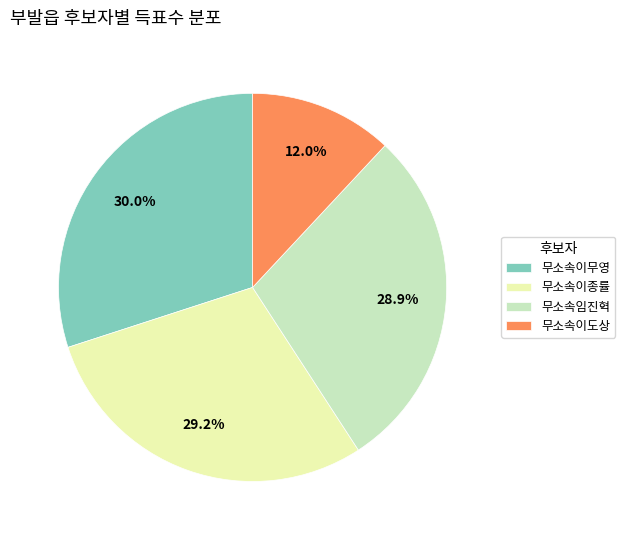

Which has a higher value, 무소속이종률 or 무소속이무영?

무소속이무영